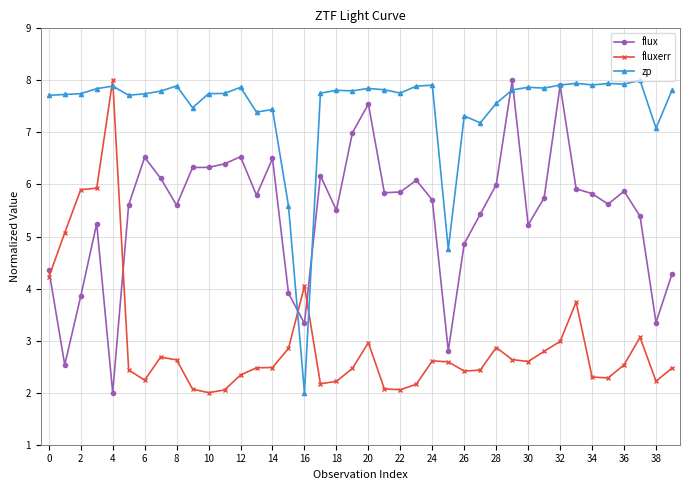

True or false: fluxerr has more than 1 interior local peaks.

True